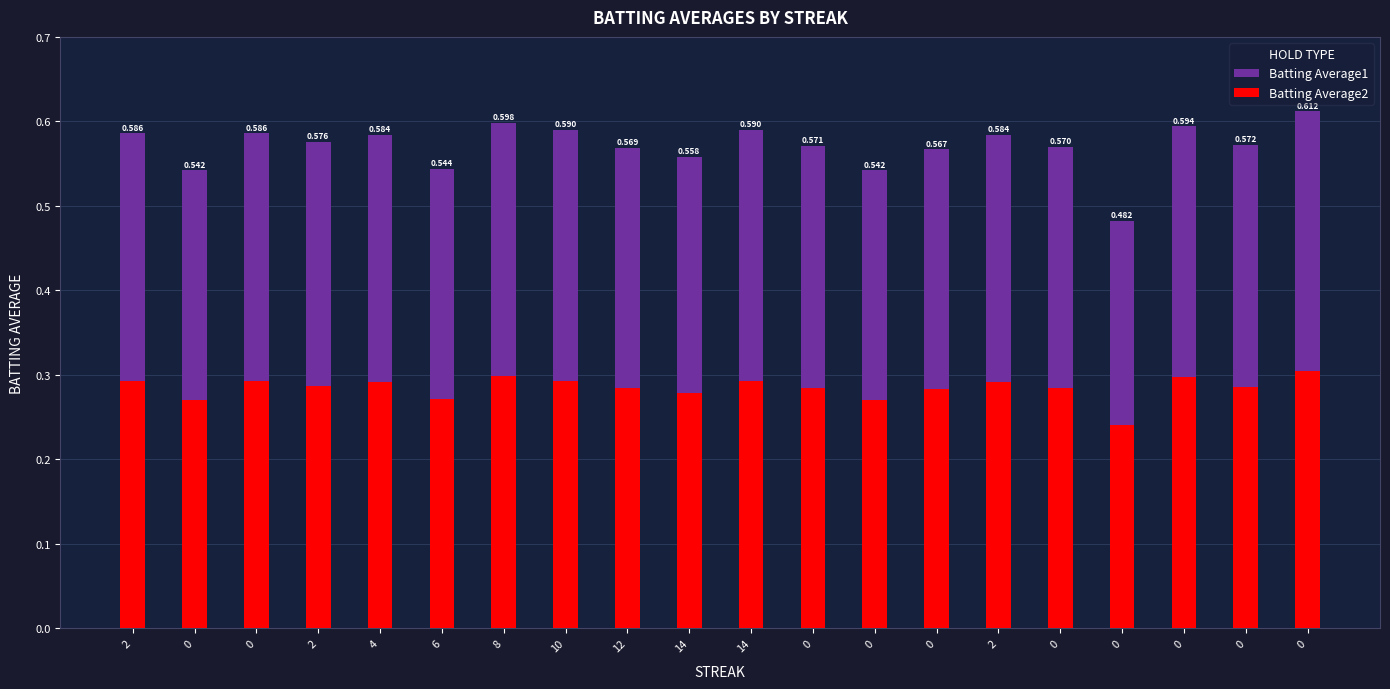

What is the sum of all Batting Average1 values?

5.7